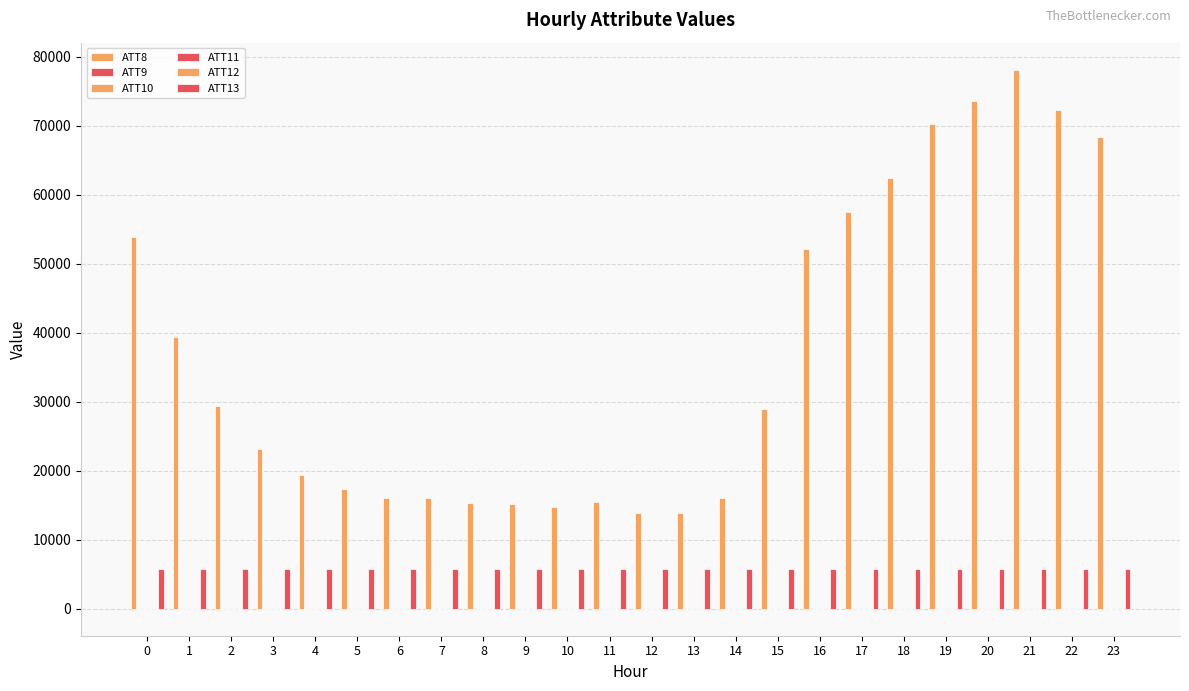

Are the bars horizontal?

No